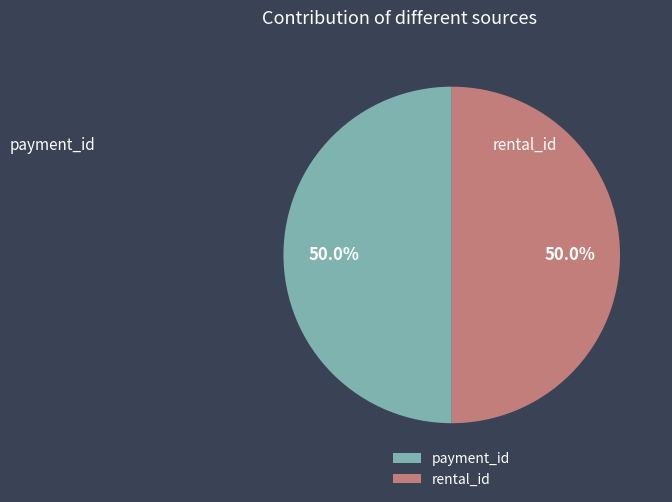

To the nearest percent, what is the difference between the rental_id and payment_id slice percentages?

0%